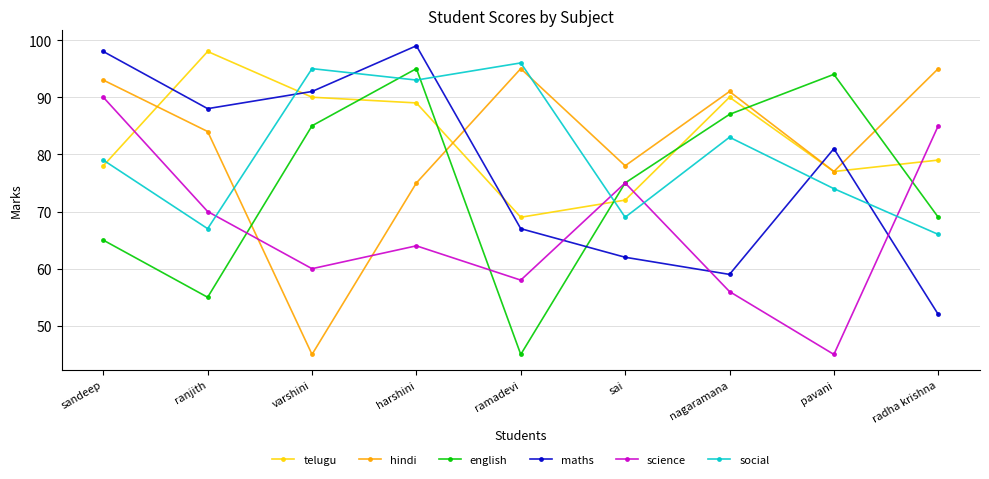

In telugu, how many points are lower than both neighbors (excluding endpoints)?

2